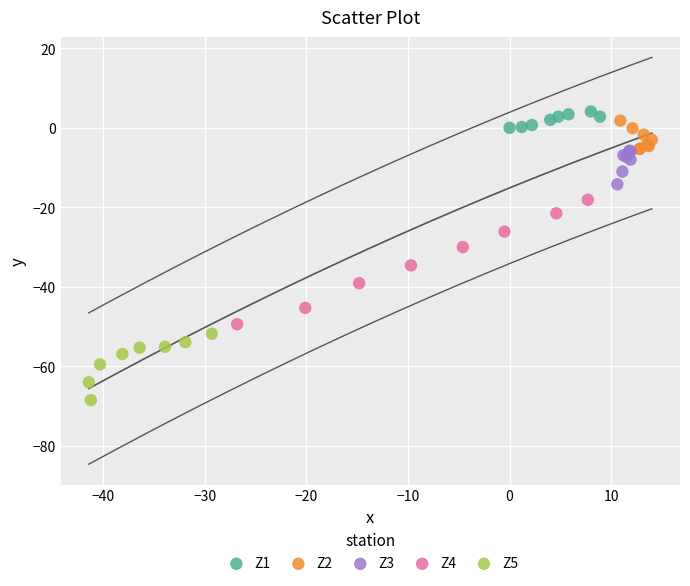

Which series reaches the maximum Y coordinate?

Z1